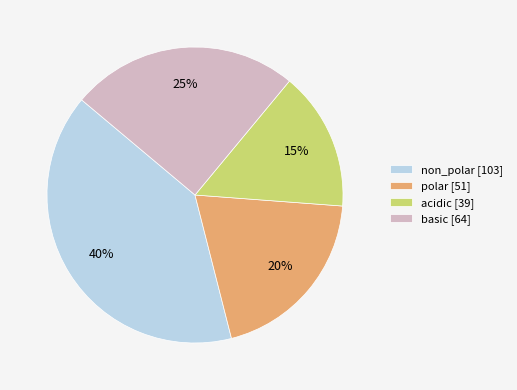

True or false: basic [64] accounts for 25% of the total.

True